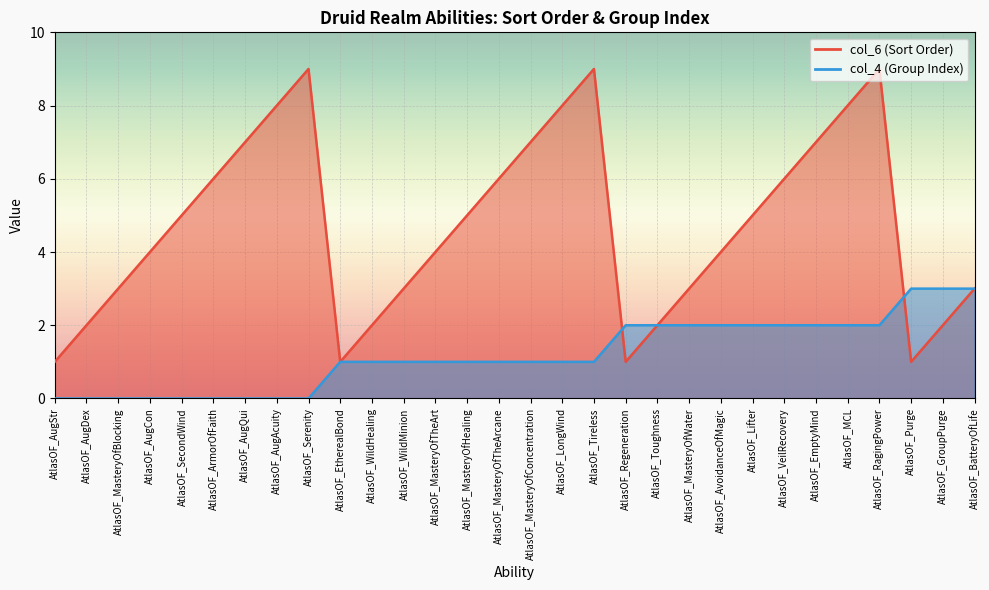

What is the difference between the col_6 (Sort Order) values at AtlasOF_ArmorOfFaith and AtlasOF_Toughness?

4